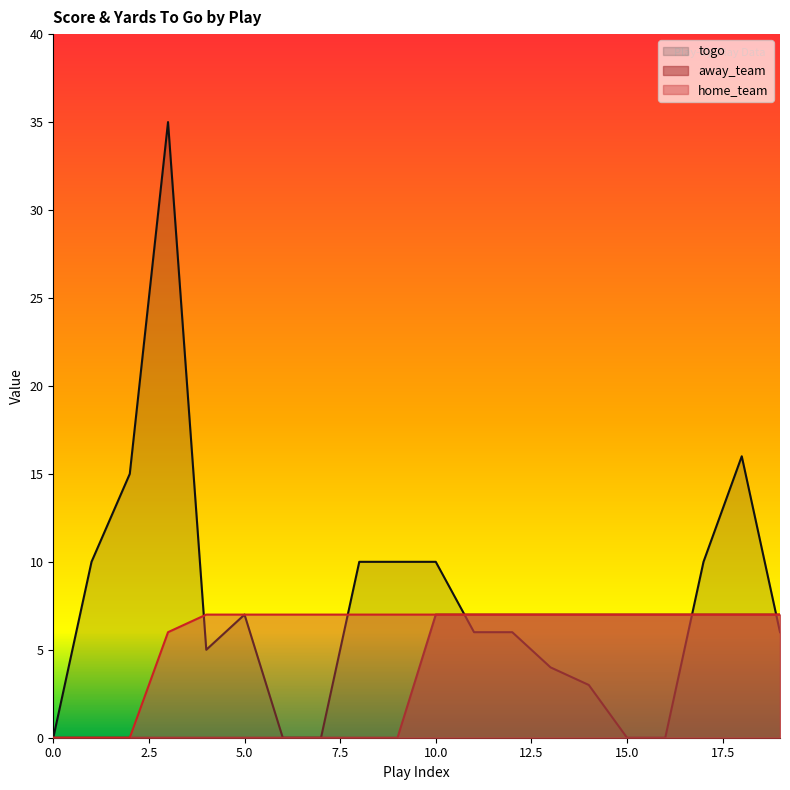

How many lines are shown in the chart?

3